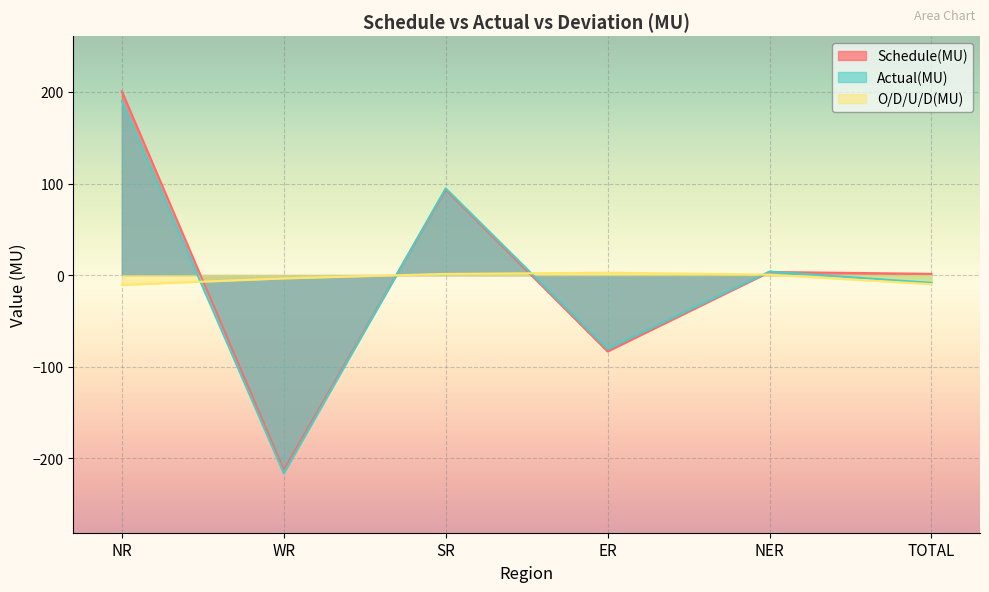

Rank the categories by Schedule(MU) value from highest to lowest.

NR, SR, NER, TOTAL, ER, WR